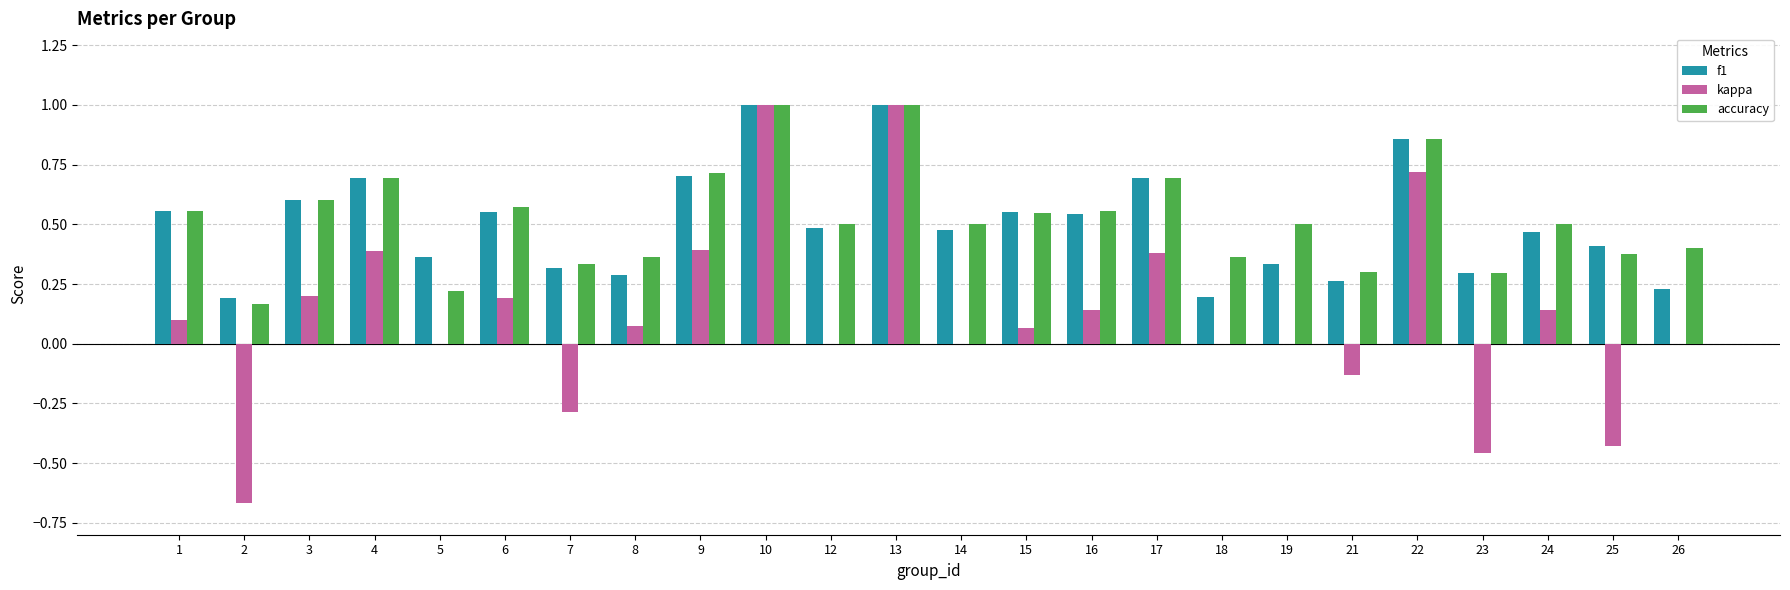

Which series changed the most between 16 and 23?

kappa